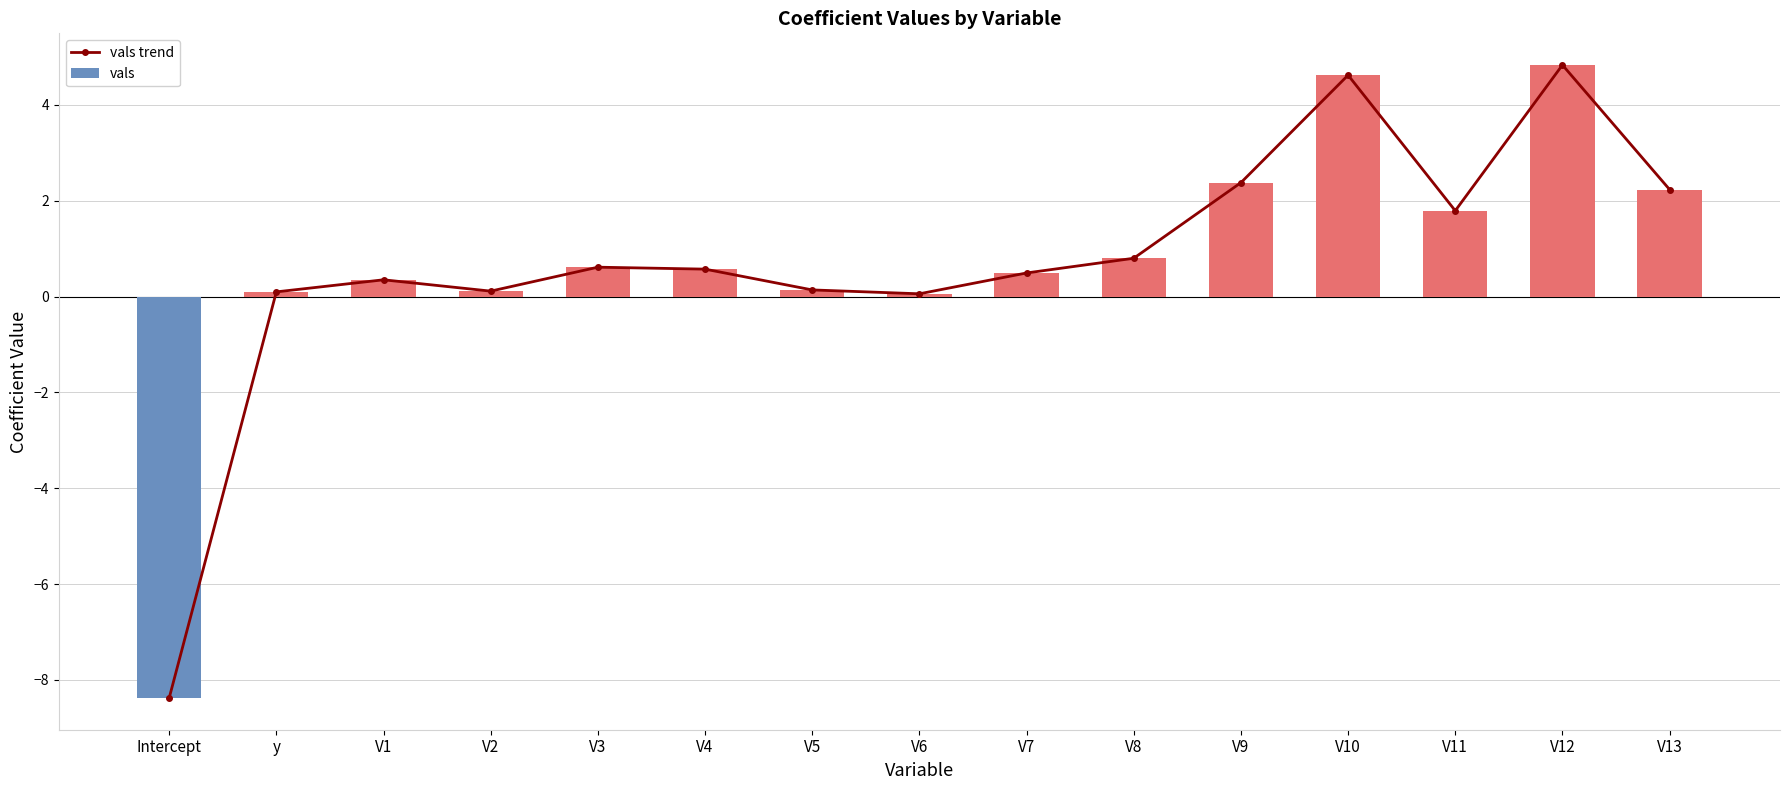

Which series has the largest range (max minus min)?

vals trend